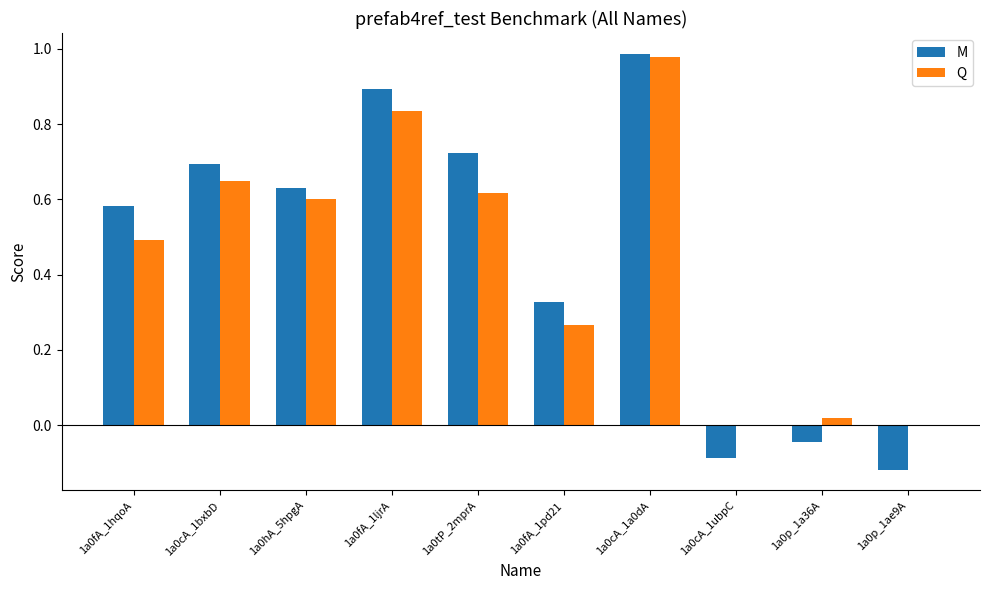

What is the total value across all series at 1a0cA_1bxbD?

1.3